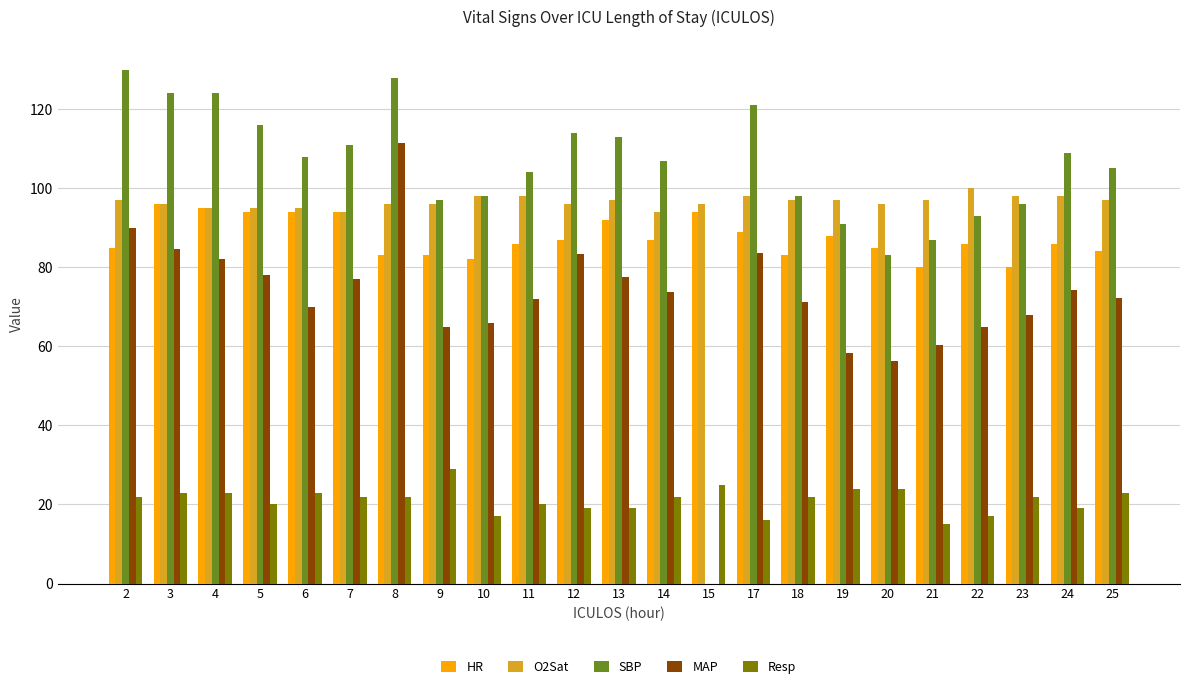

Which series changed the most between 12 and 14?

MAP